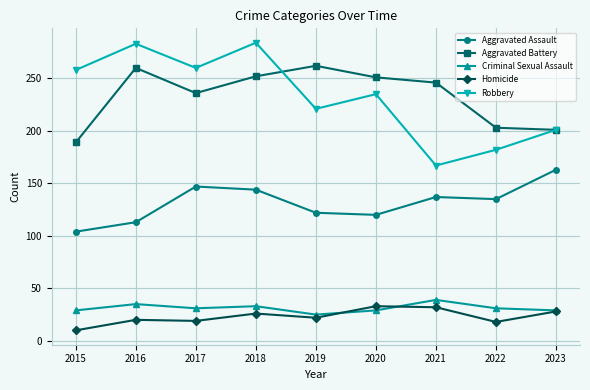

How many data points in Criminal Sexual Assault are less than 31?

4